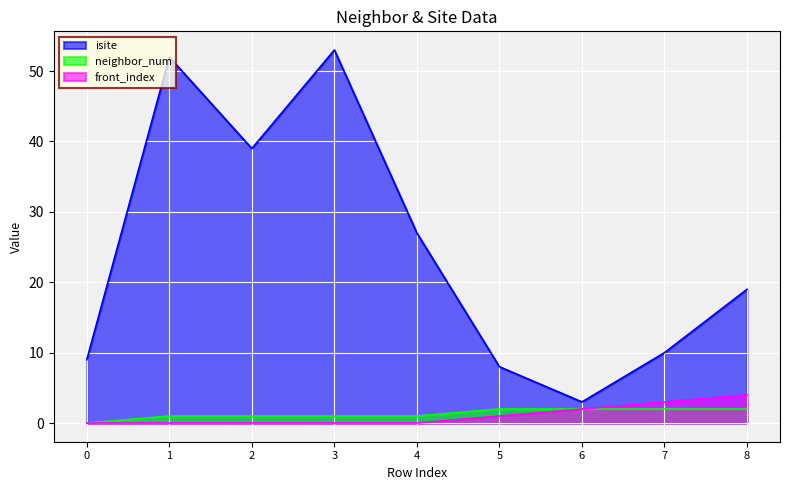

True or false: front_index has more than 1 points higher than both neighbors.

False